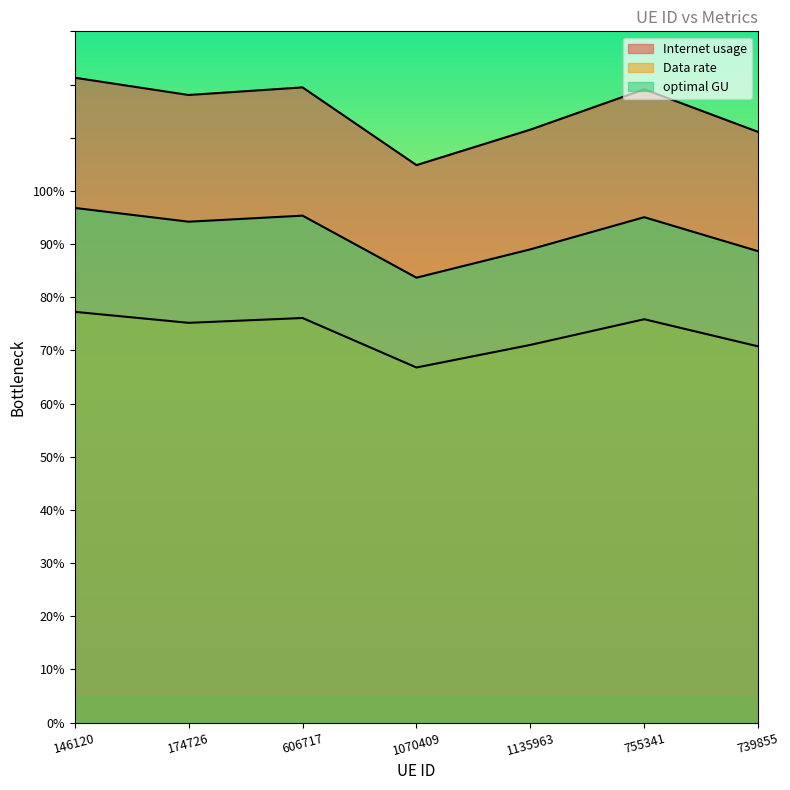

What is the value of the optimal GU point at the 1st from the left?

96.8